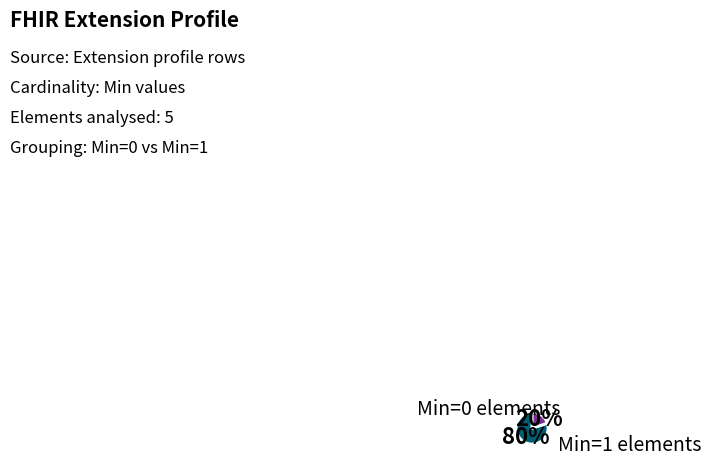

To the nearest percent, what is the average slice percentage?

50%